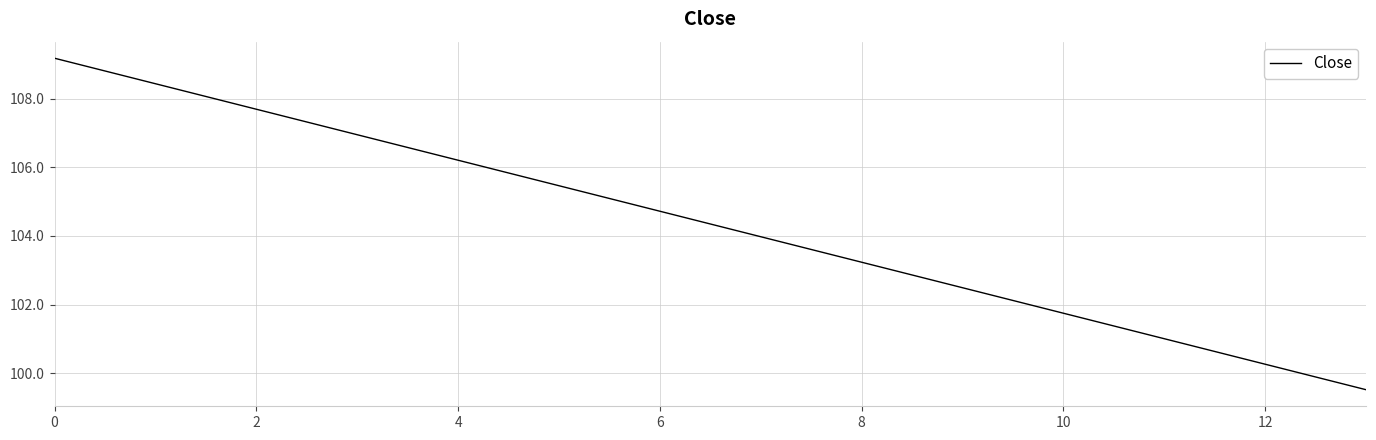

What is the minimum value shown in the chart?

99.5